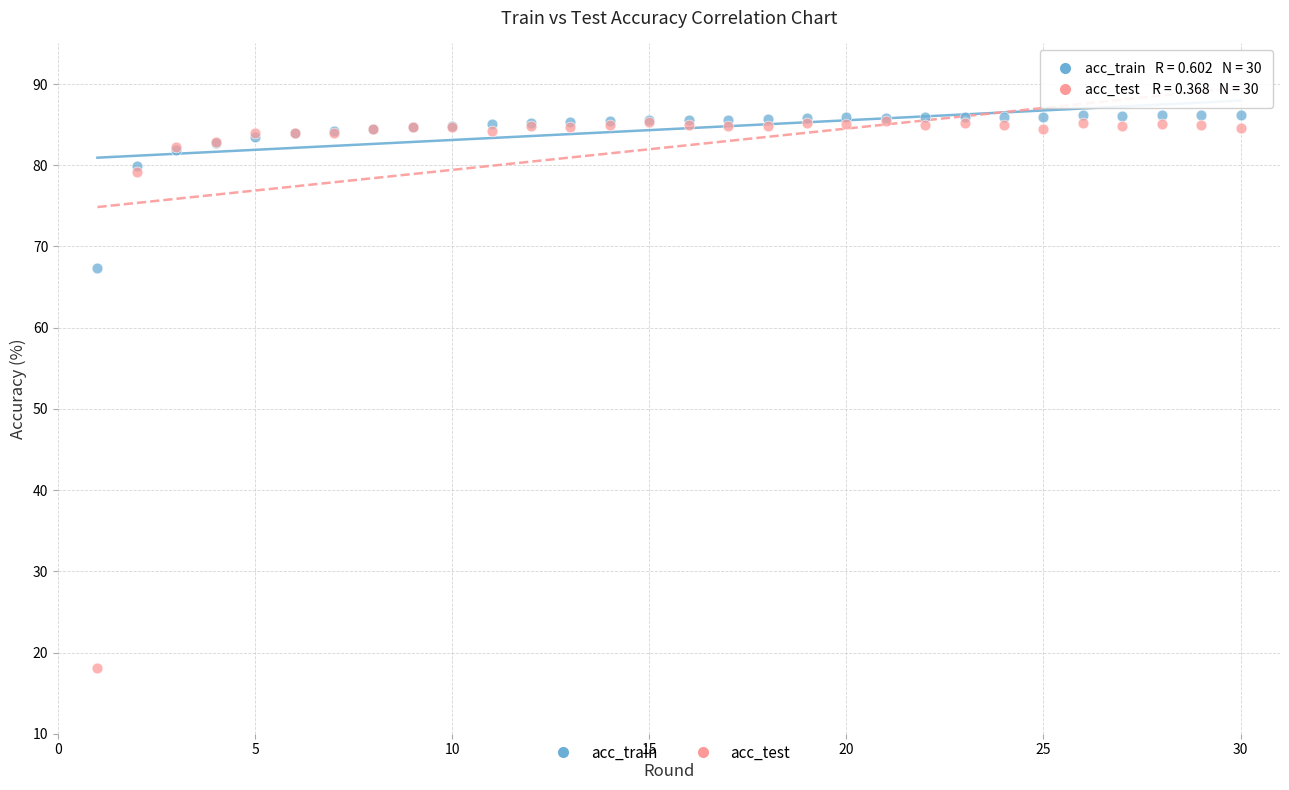

Across all series, what Y value is closest to 52?

67.3